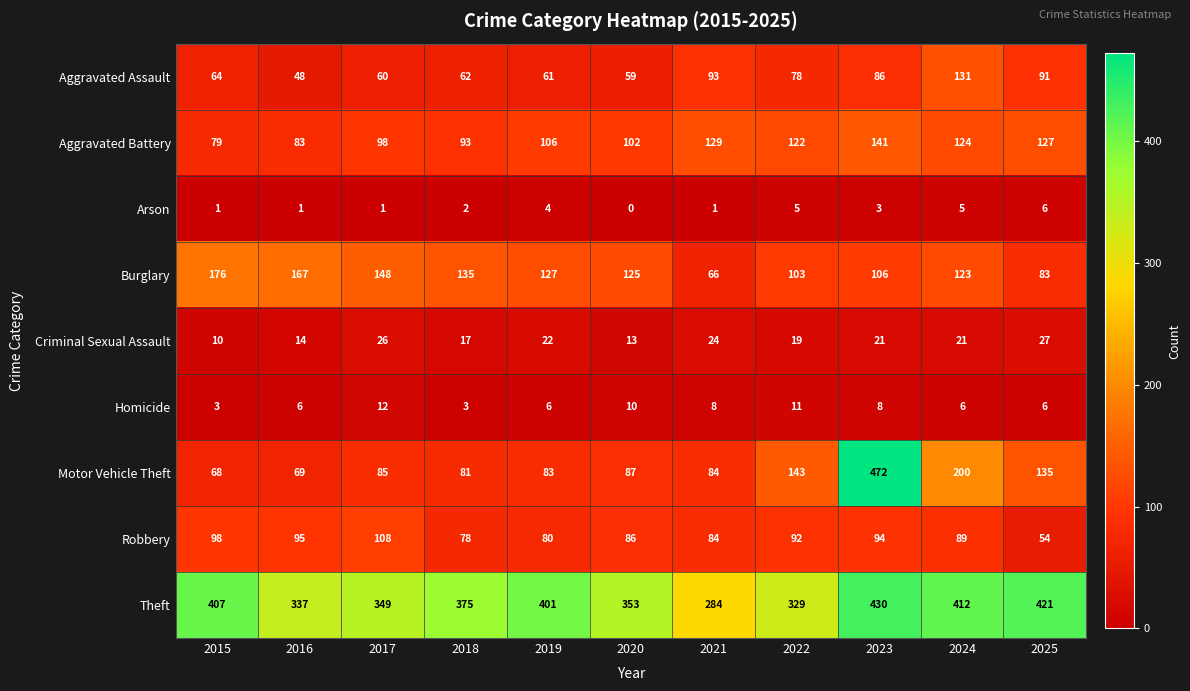

The Robbery series shows 51 at 2021. True or false?

False